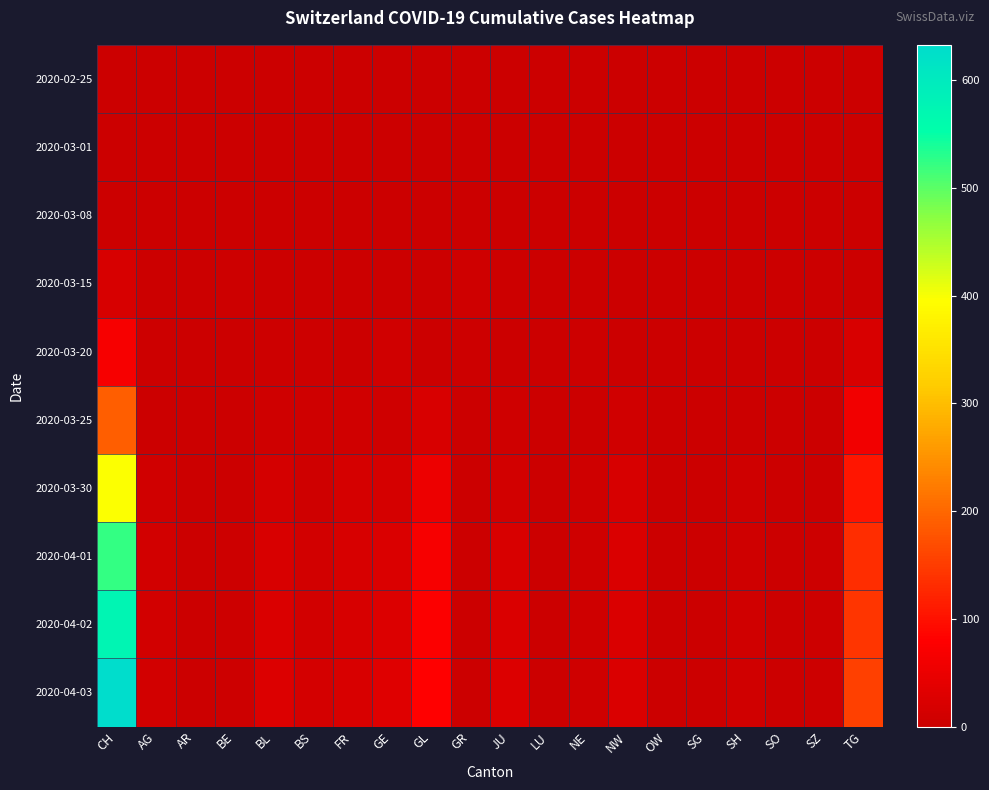

At how many categories does at least one series exceed 521?

1